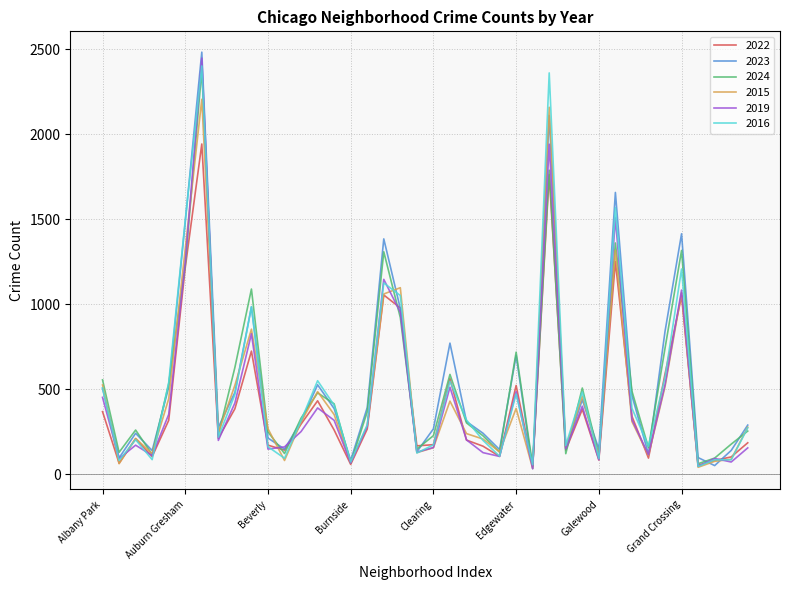

Count the number of data series in this chart.

6